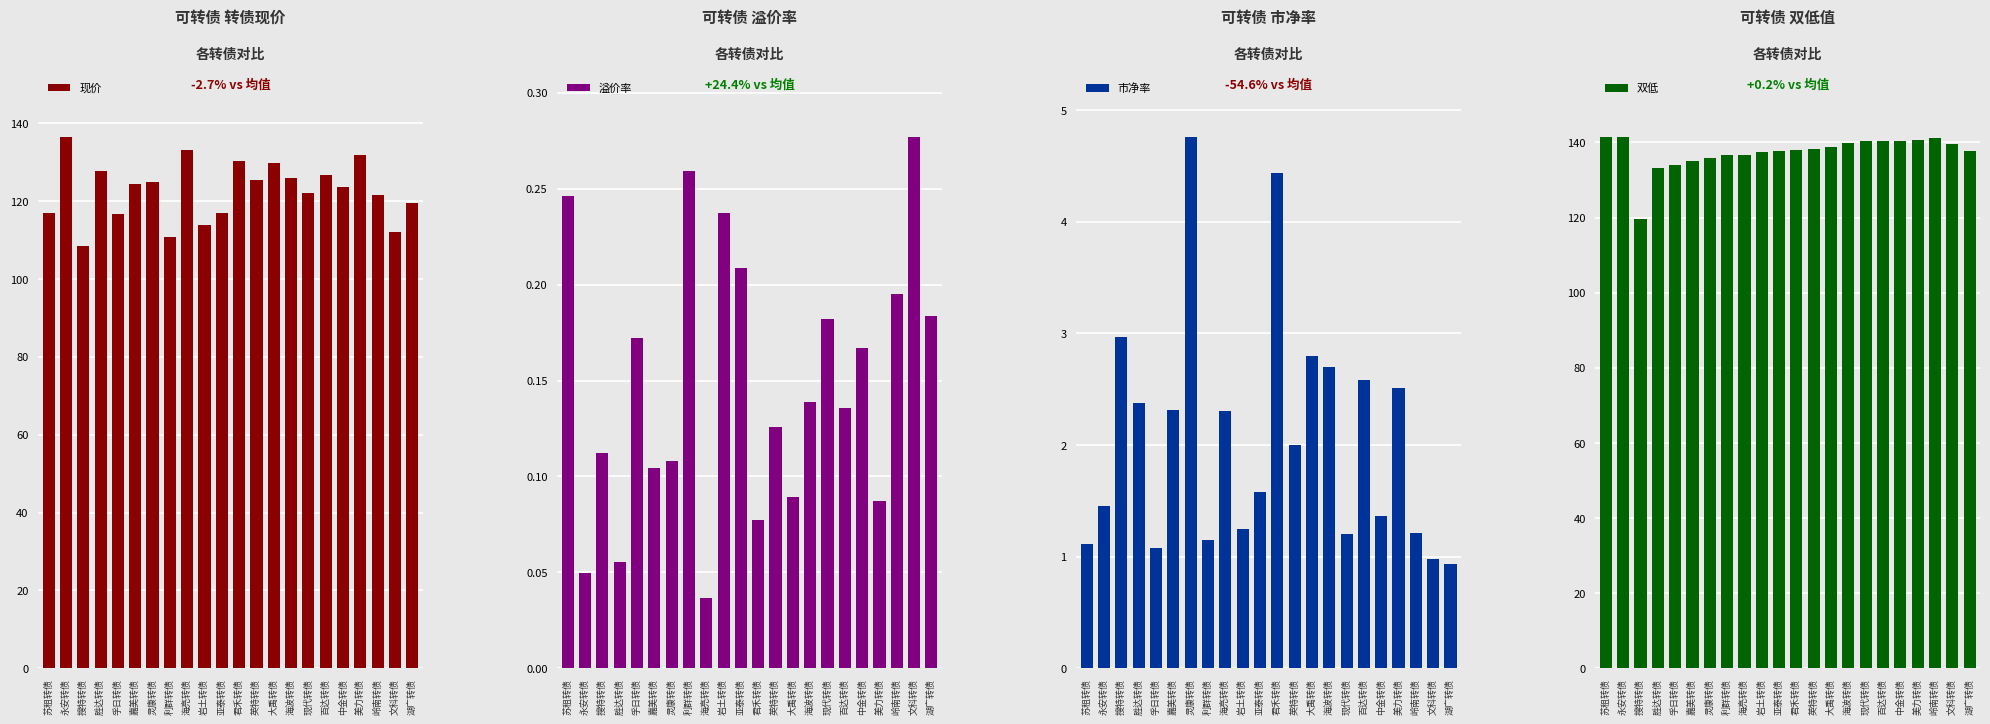

How many groups of bars are there?

22